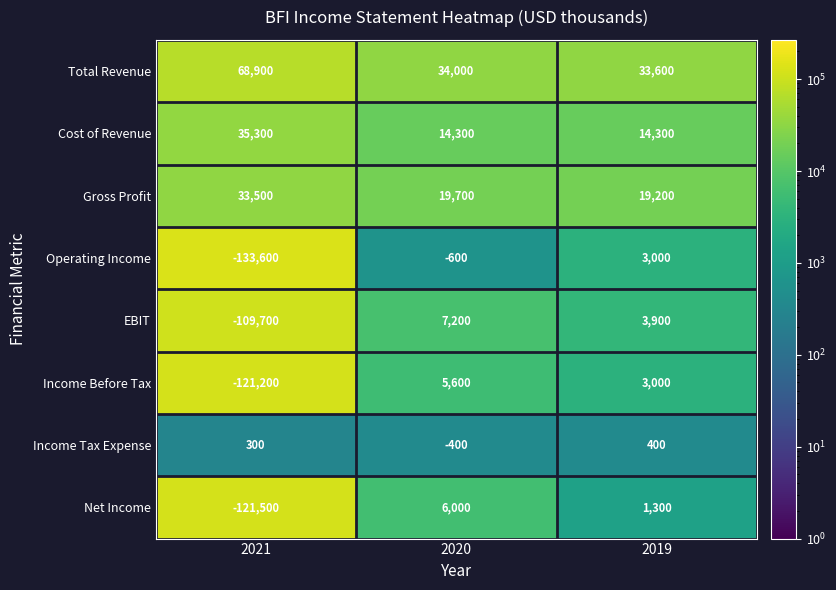

What is the total value across all series at 2021?

-348000